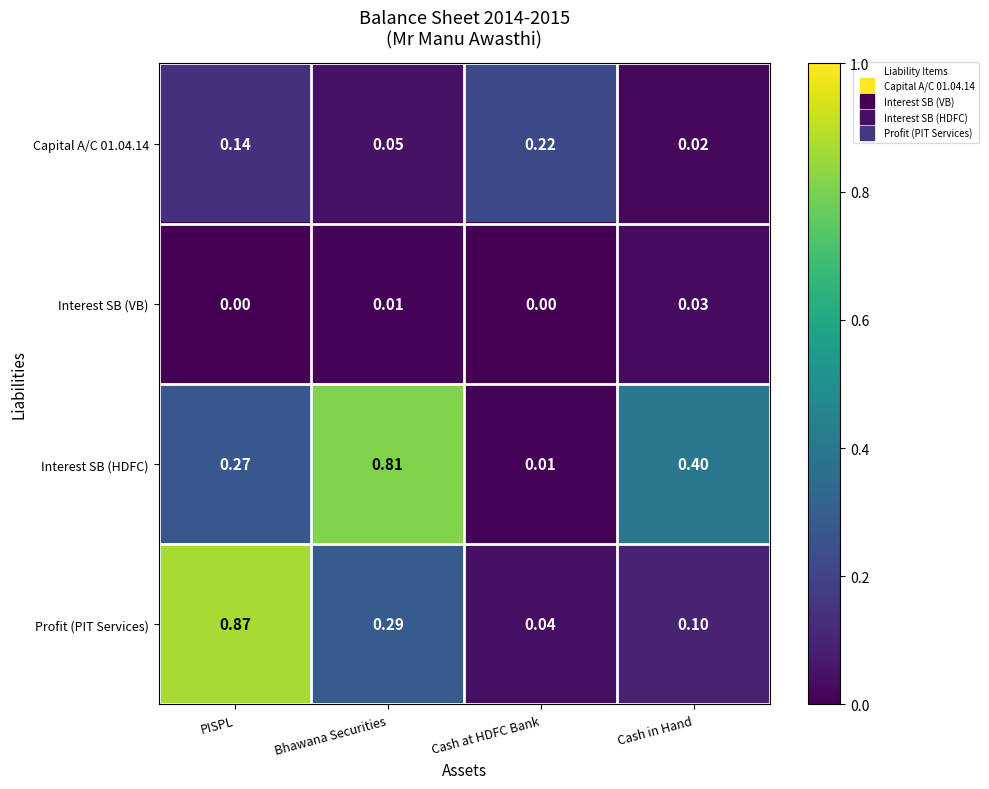

List the labels in order of Capital A/C 01.04.14 value, smallest first.

Cash in Hand, Bhawana Securities, PISPL, Cash at HDFC Bank